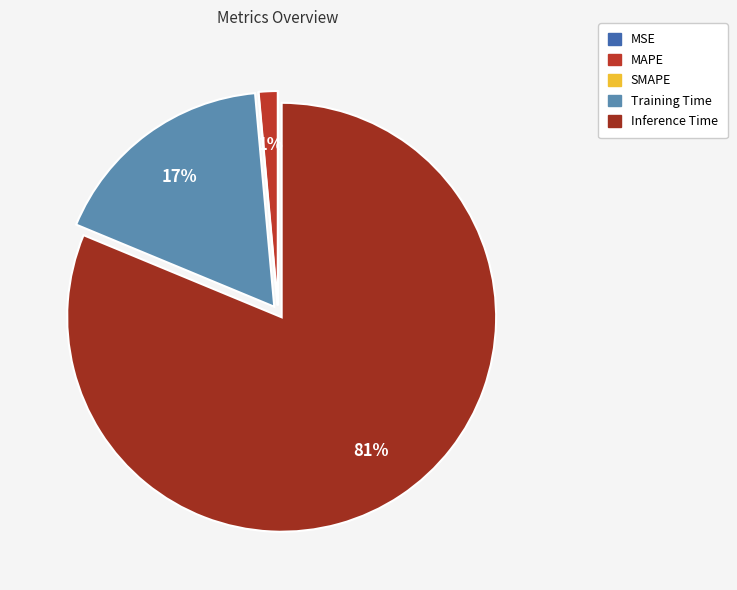

Does SMAPE represent more than half of the total?

No